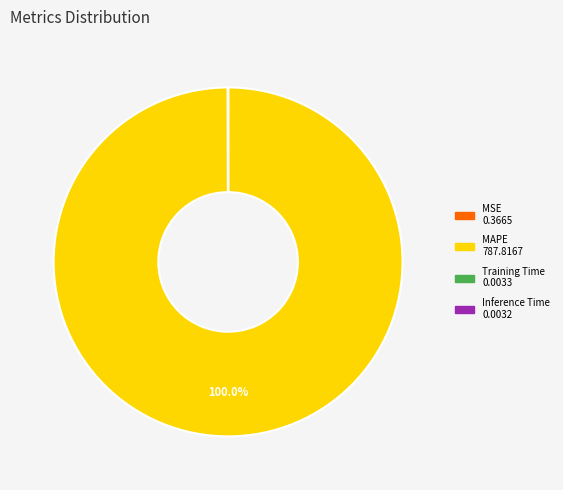

Which category accounts for the majority?

MAPE